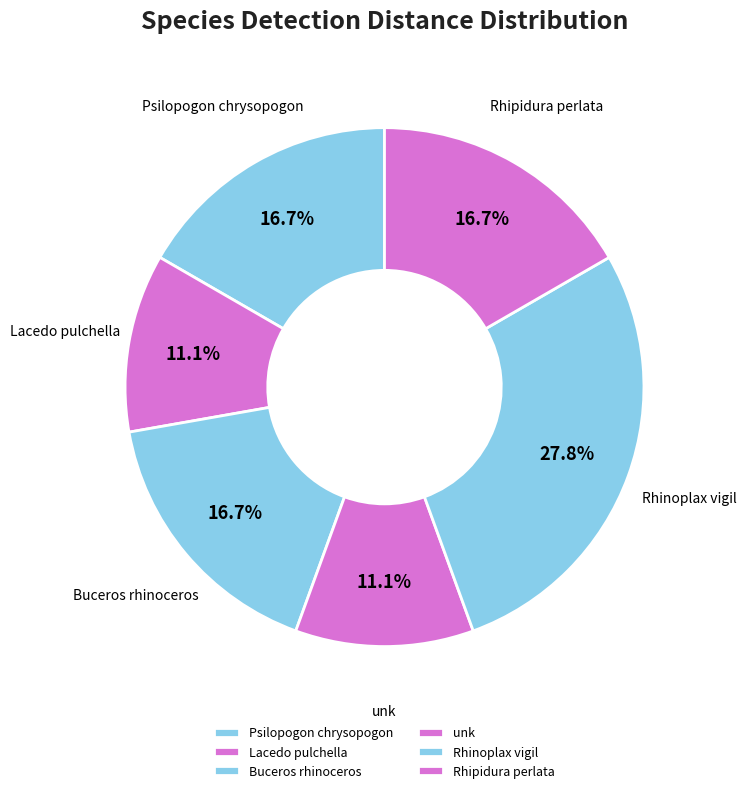

Count the number of slices in the pie.

6